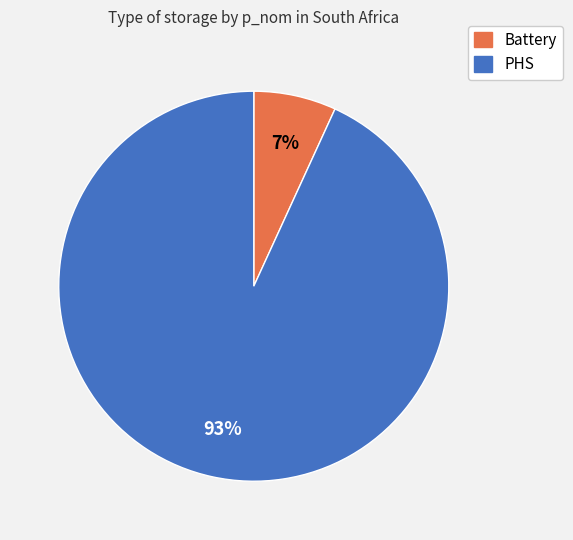

Which slice is the largest?

PHS